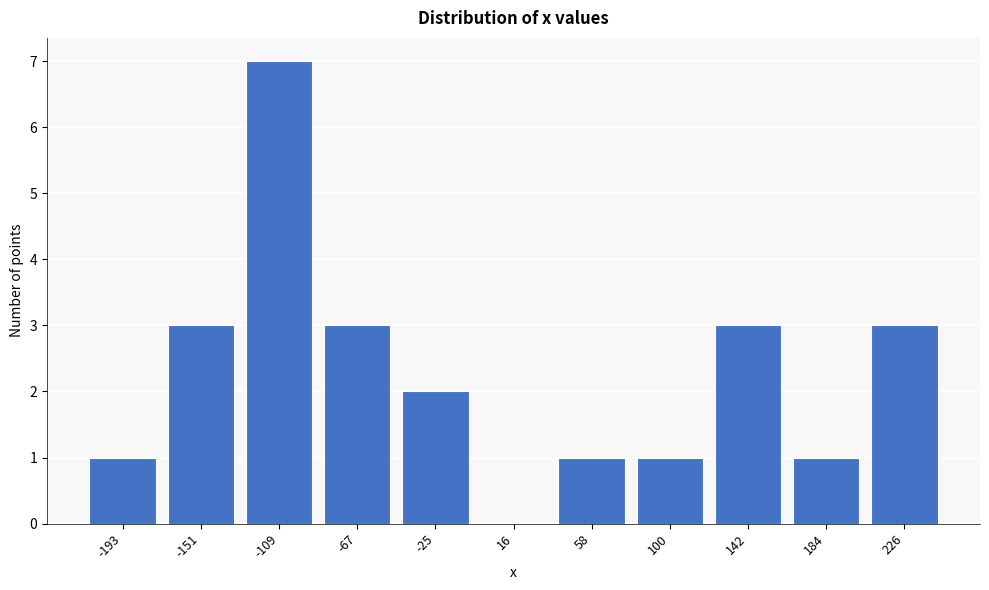

Reading left to right, extract all data points from this chart.

-193=1	-151=3	-109=7	-67=3	-25=2	16=0	58=1	100=1	142=3	184=1	226=3